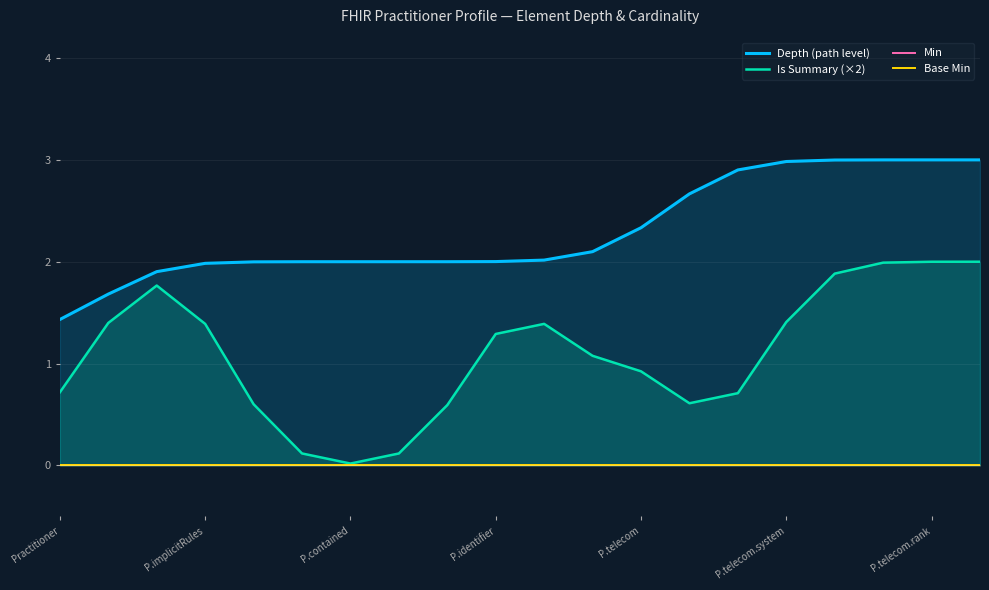

True or false: Base Min and Min cross at least once.

False